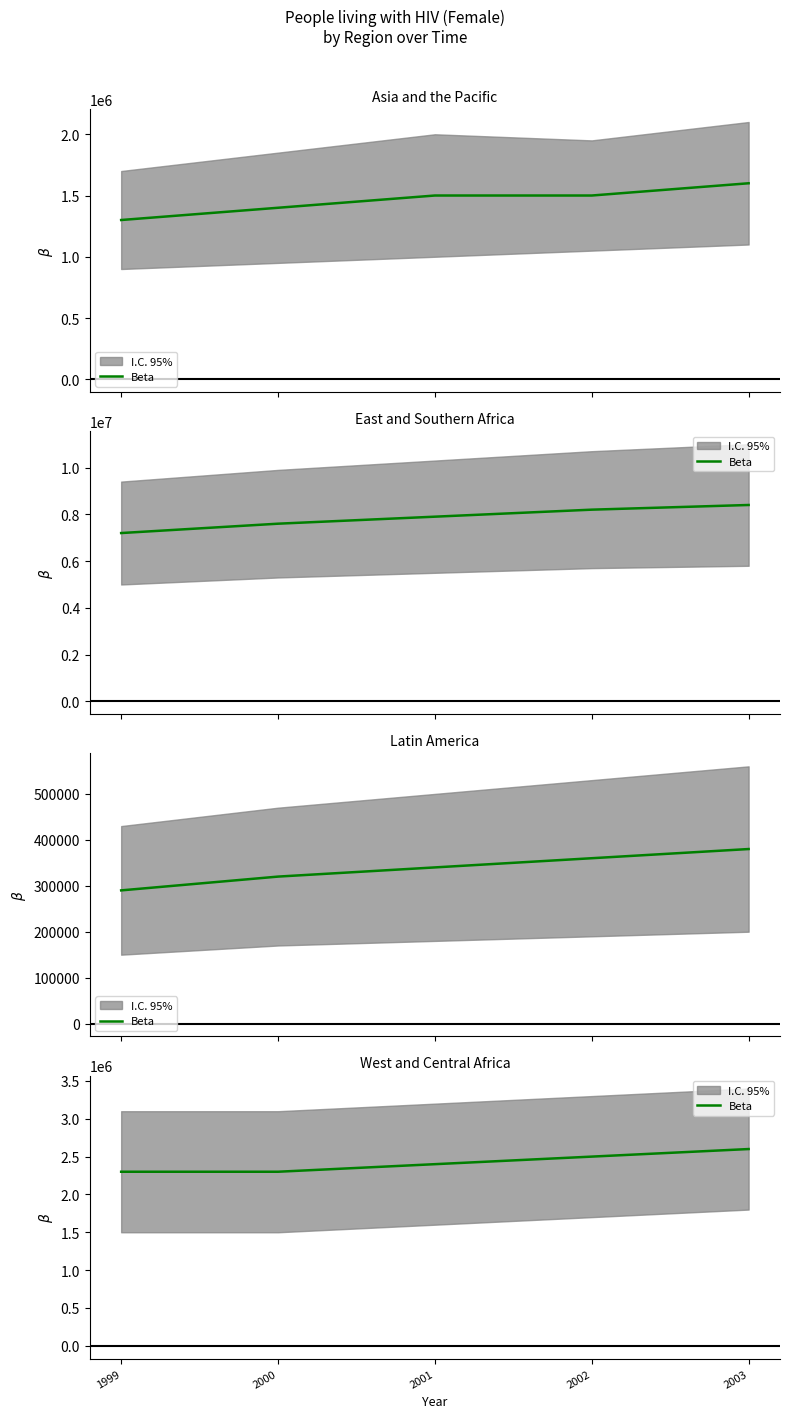

True or false: there are more than 1 points higher than both neighbors.

False